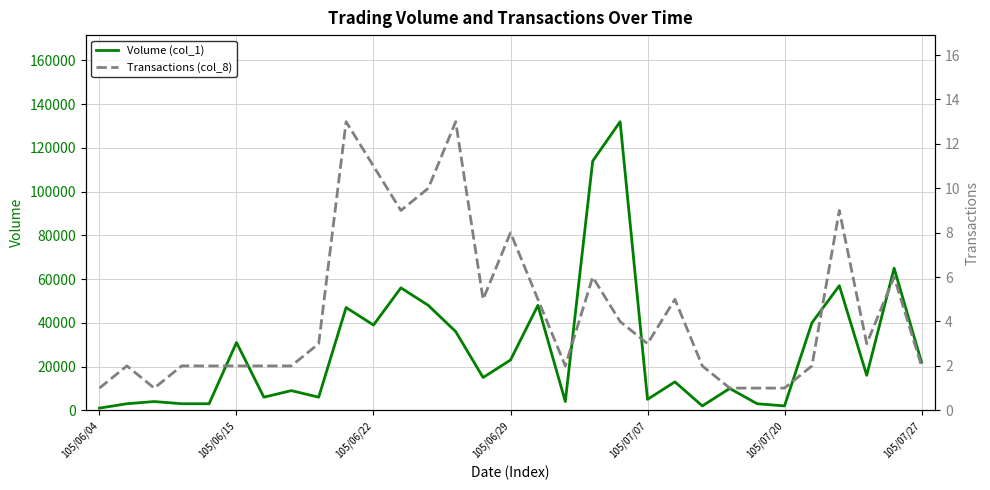

True or false: Volume (col_1) and Transactions (col_8) cross at least once.

False